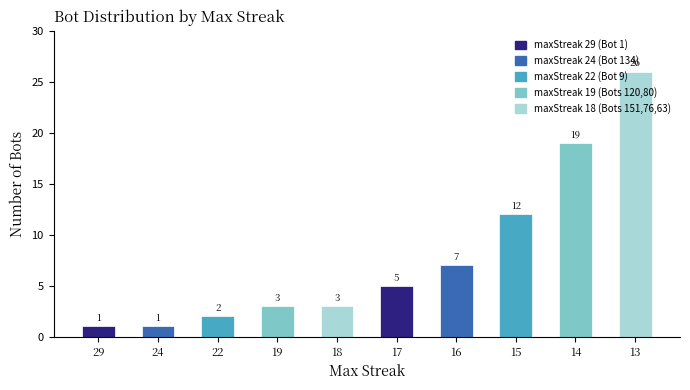

How many values are below 5?

5